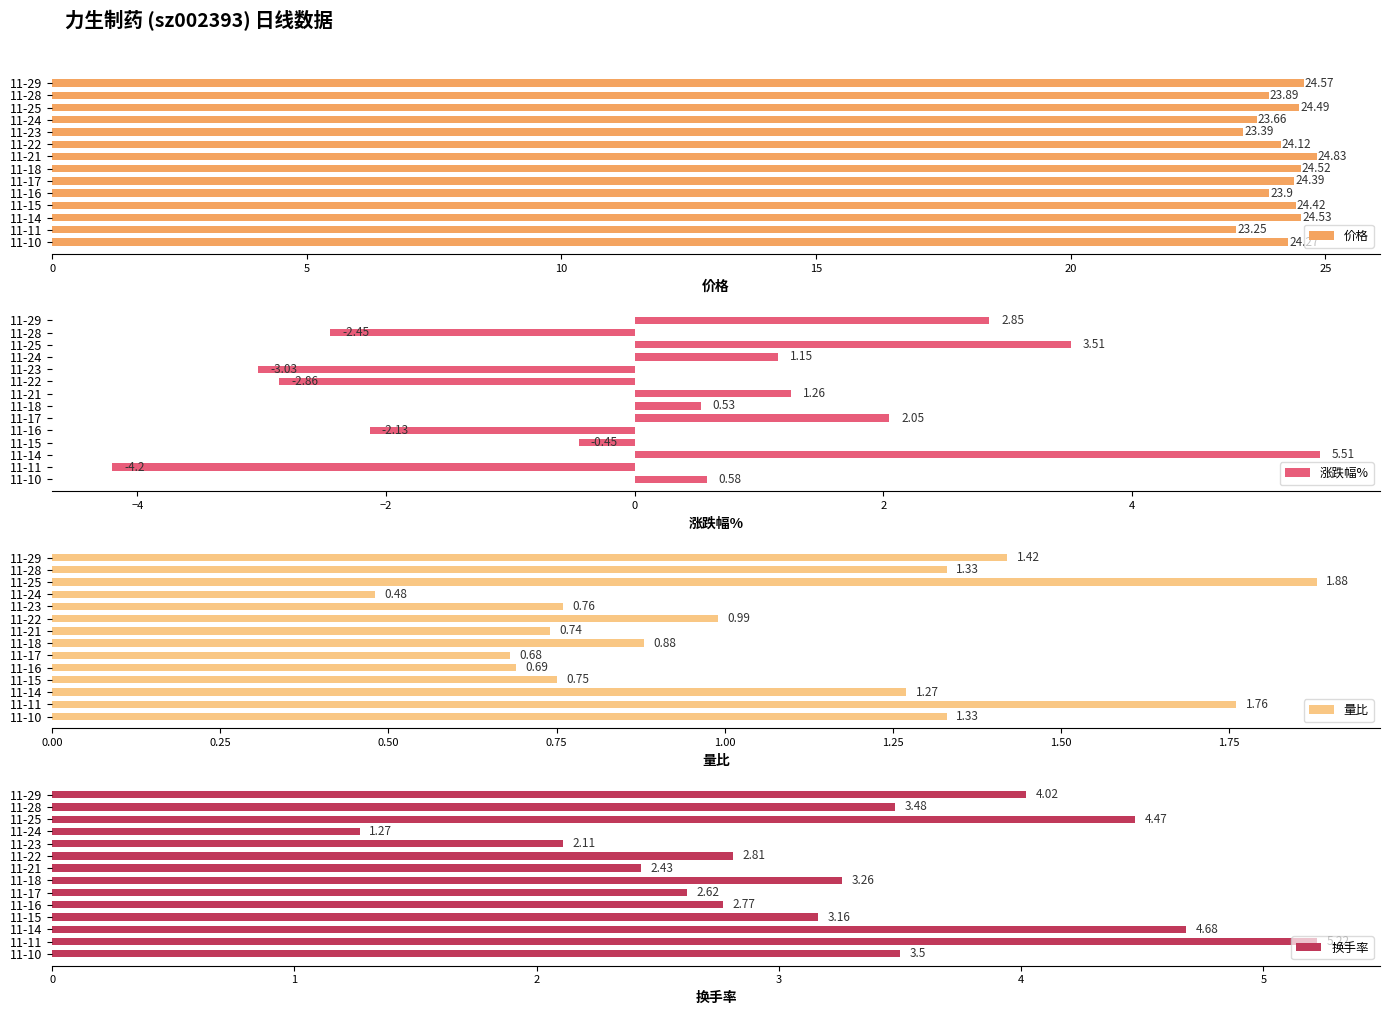

The value of 价格 at 11-22 is 11.6. True or false?

False